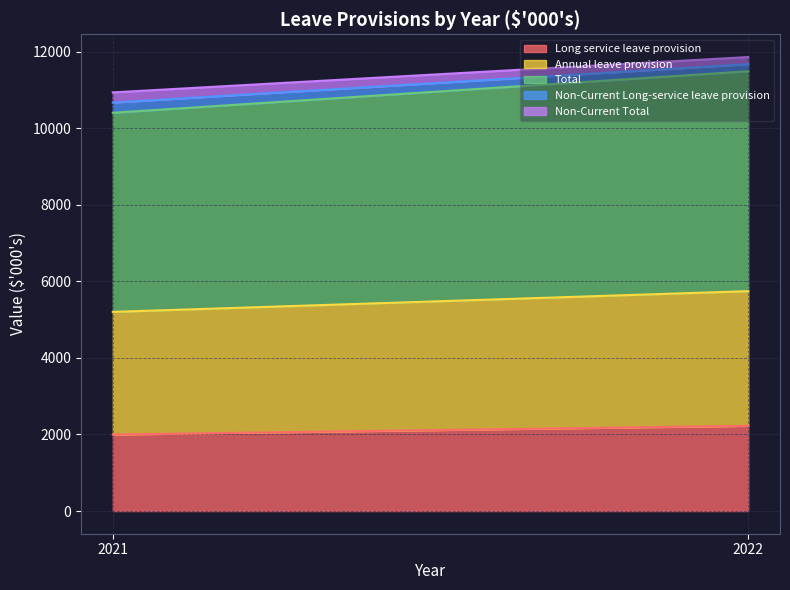

Does the chart have visible grid lines?

Yes